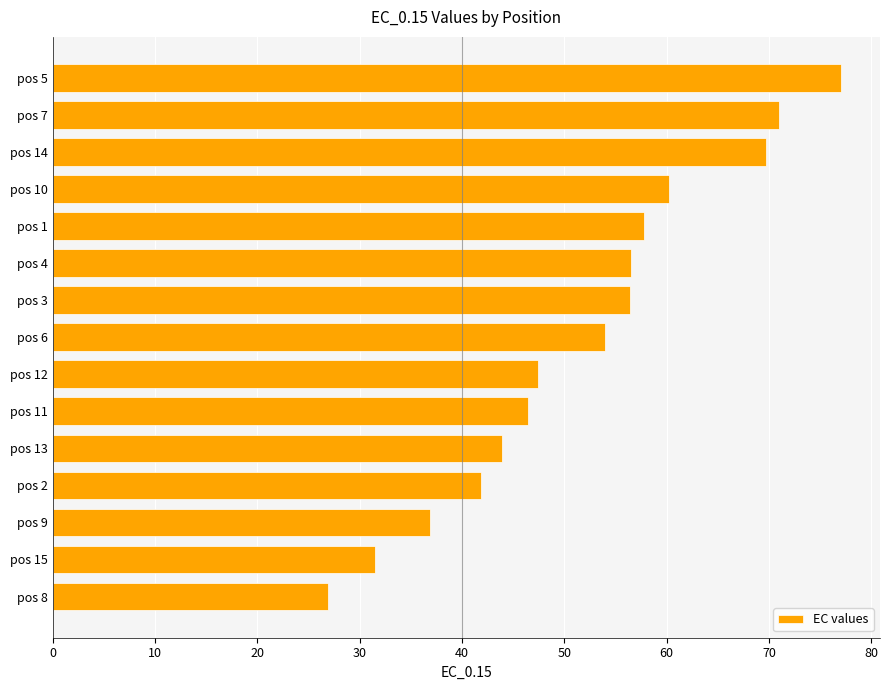

What is the approximate value at pos 11?

46.5